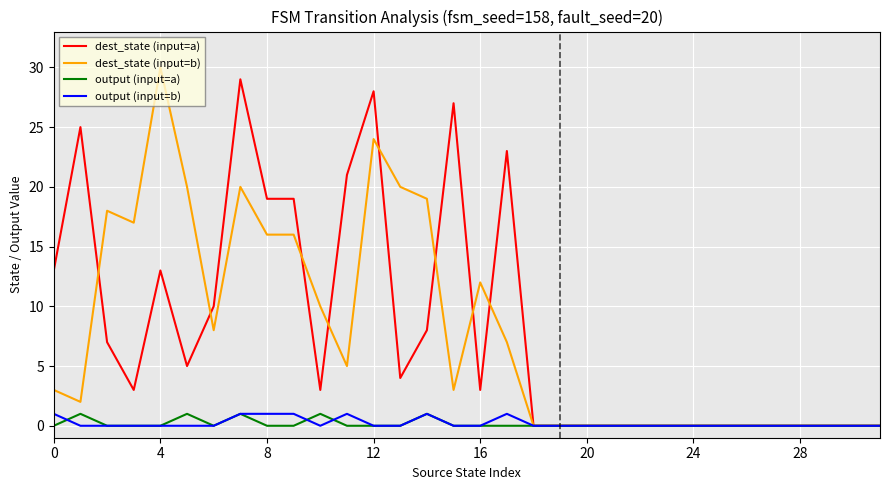

What is the maximum value for dest_state (input=b)?

30